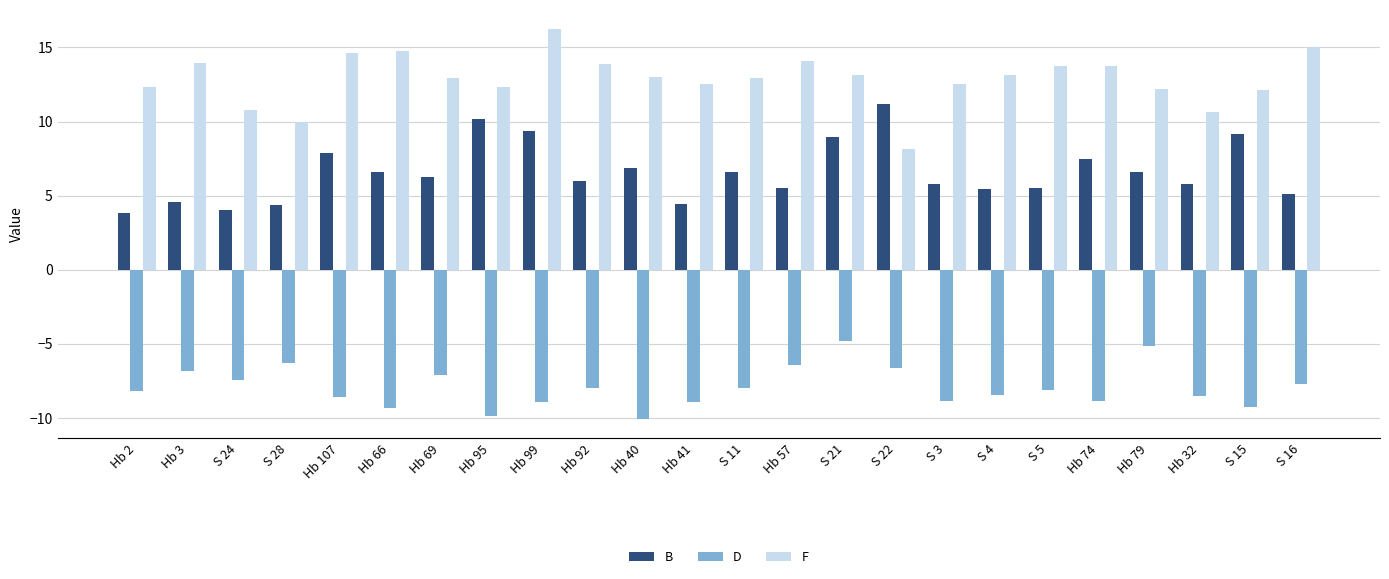

Rank the series by their average value, from highest to lowest.

F, B, D